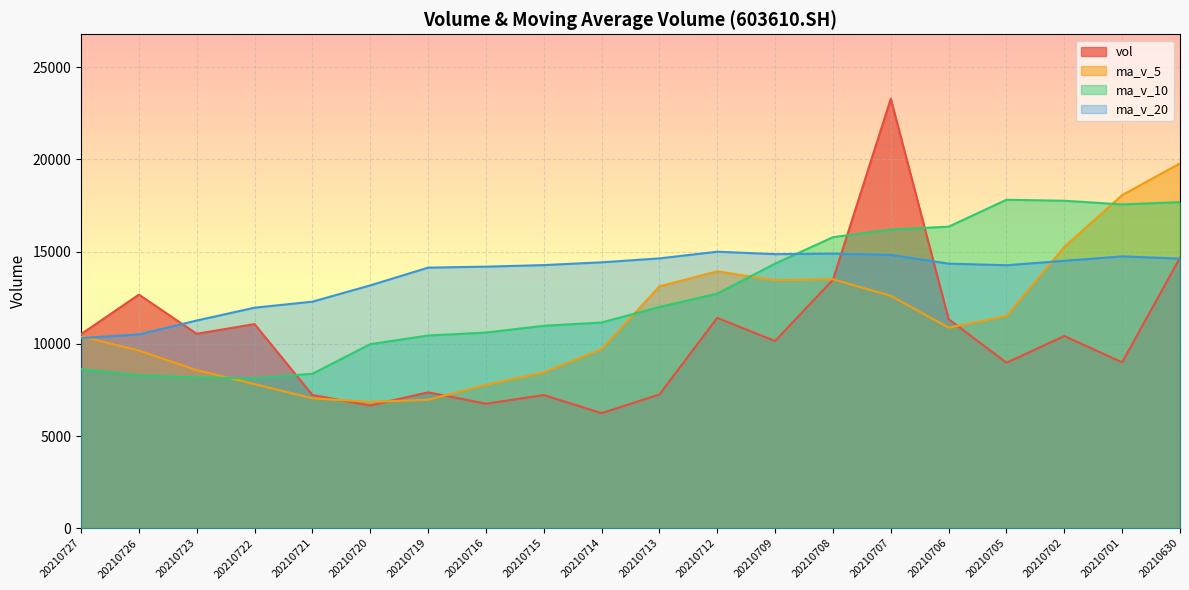

At how many categories does at least one series exceed 18387?

2